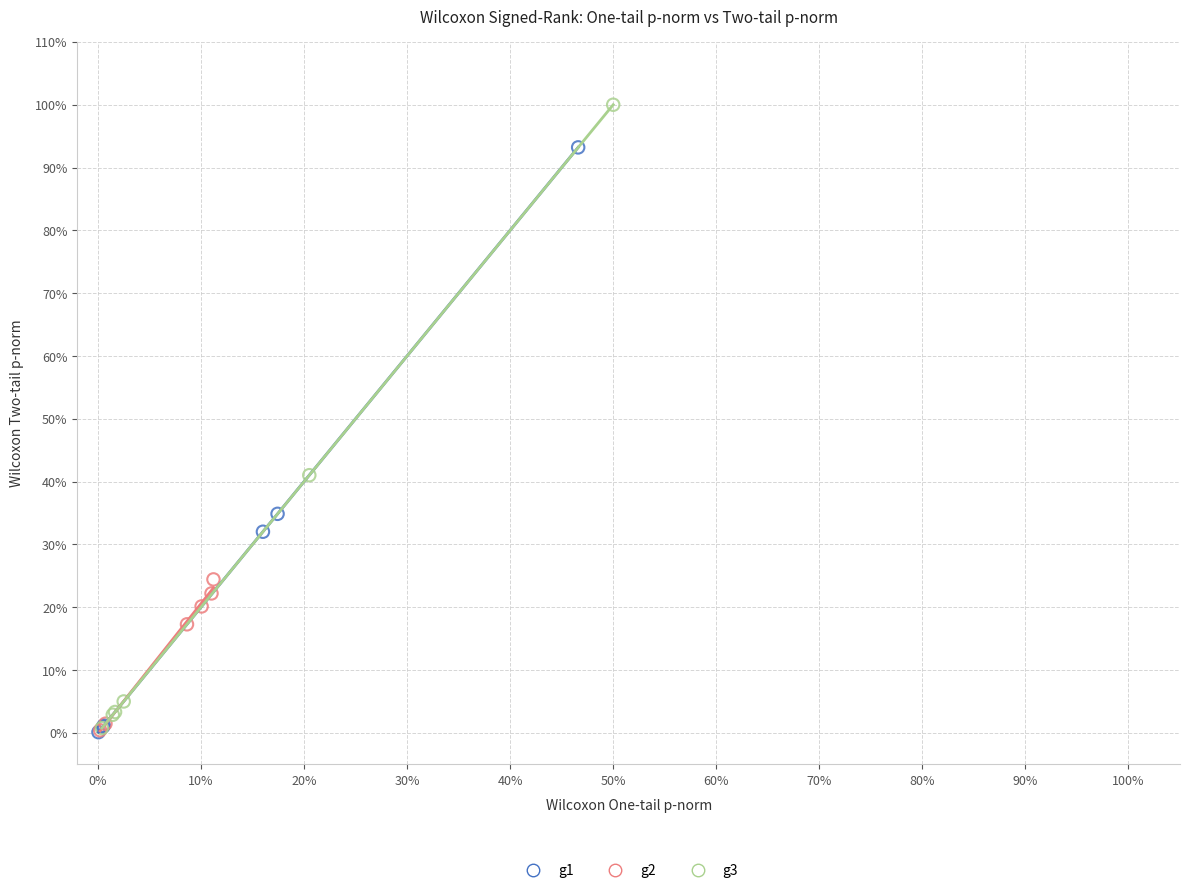

What are all the series names shown in the legend?

g1, g2, g3